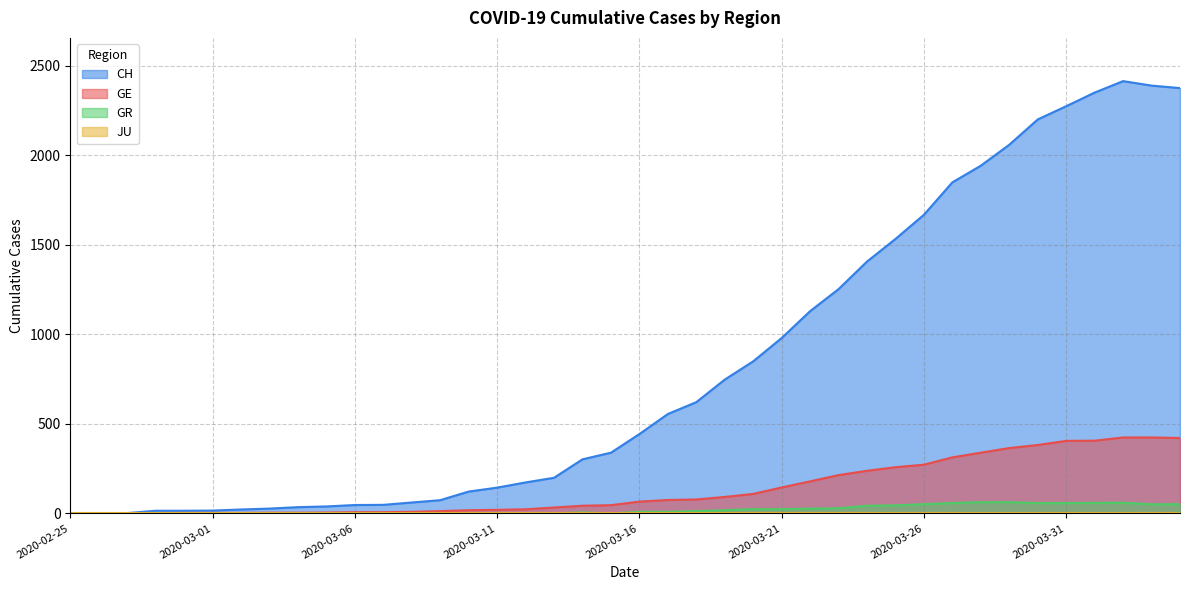

How many data points in GR are above 9?

18